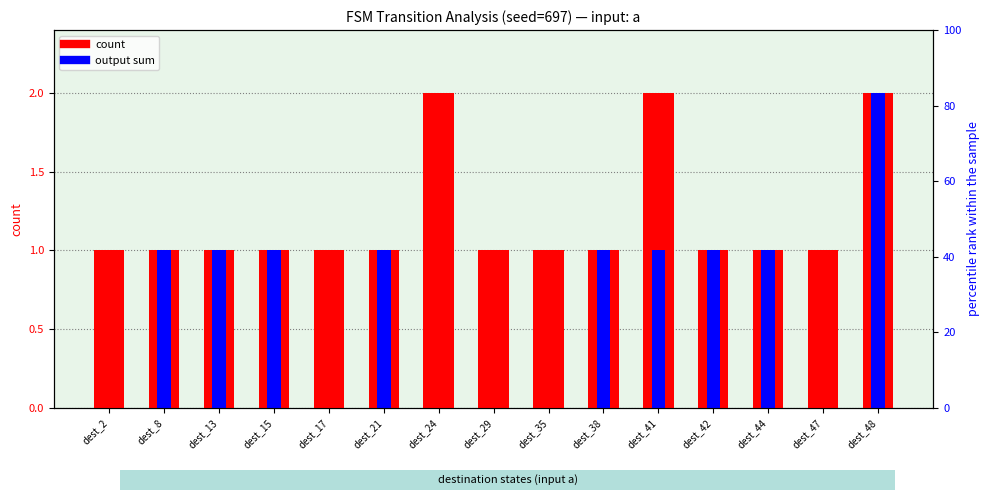

At which category is the sum across all series the highest?

dest_48